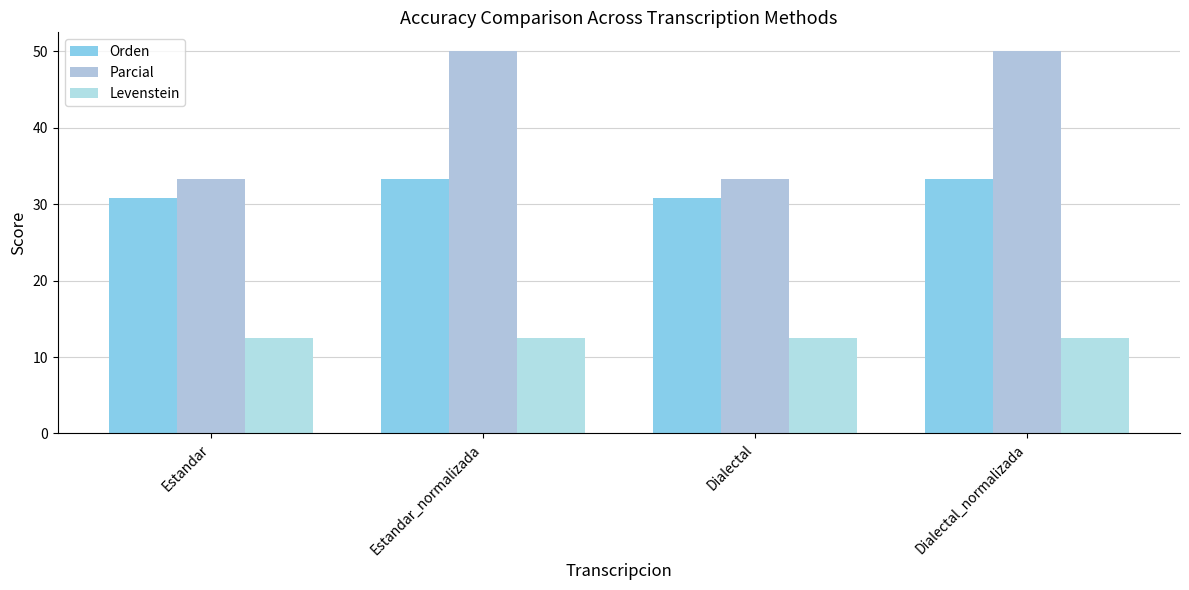

Rank the series by their maximum value, from highest to lowest.

Parcial, Orden, Levenstein